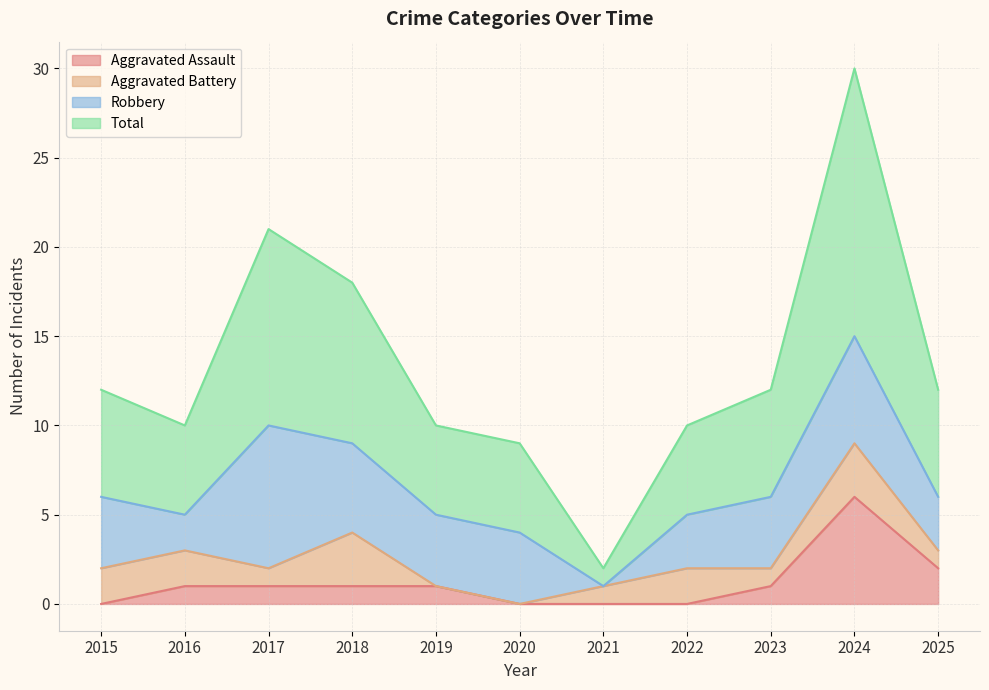

Rank the categories by Aggravated Assault value from lowest to highest.

2015, 2020, 2021, 2022, 2016, 2017, 2018, 2019, 2023, 2025, 2024